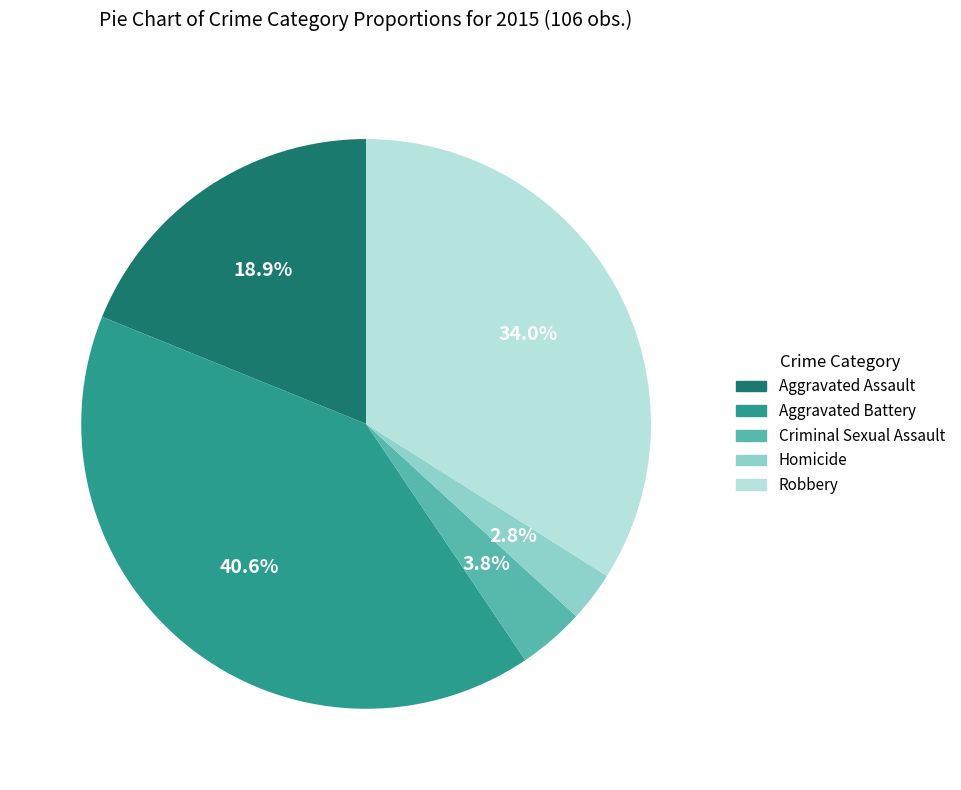

Is the sum of Homicide and Aggravated Assault greater than half?

No